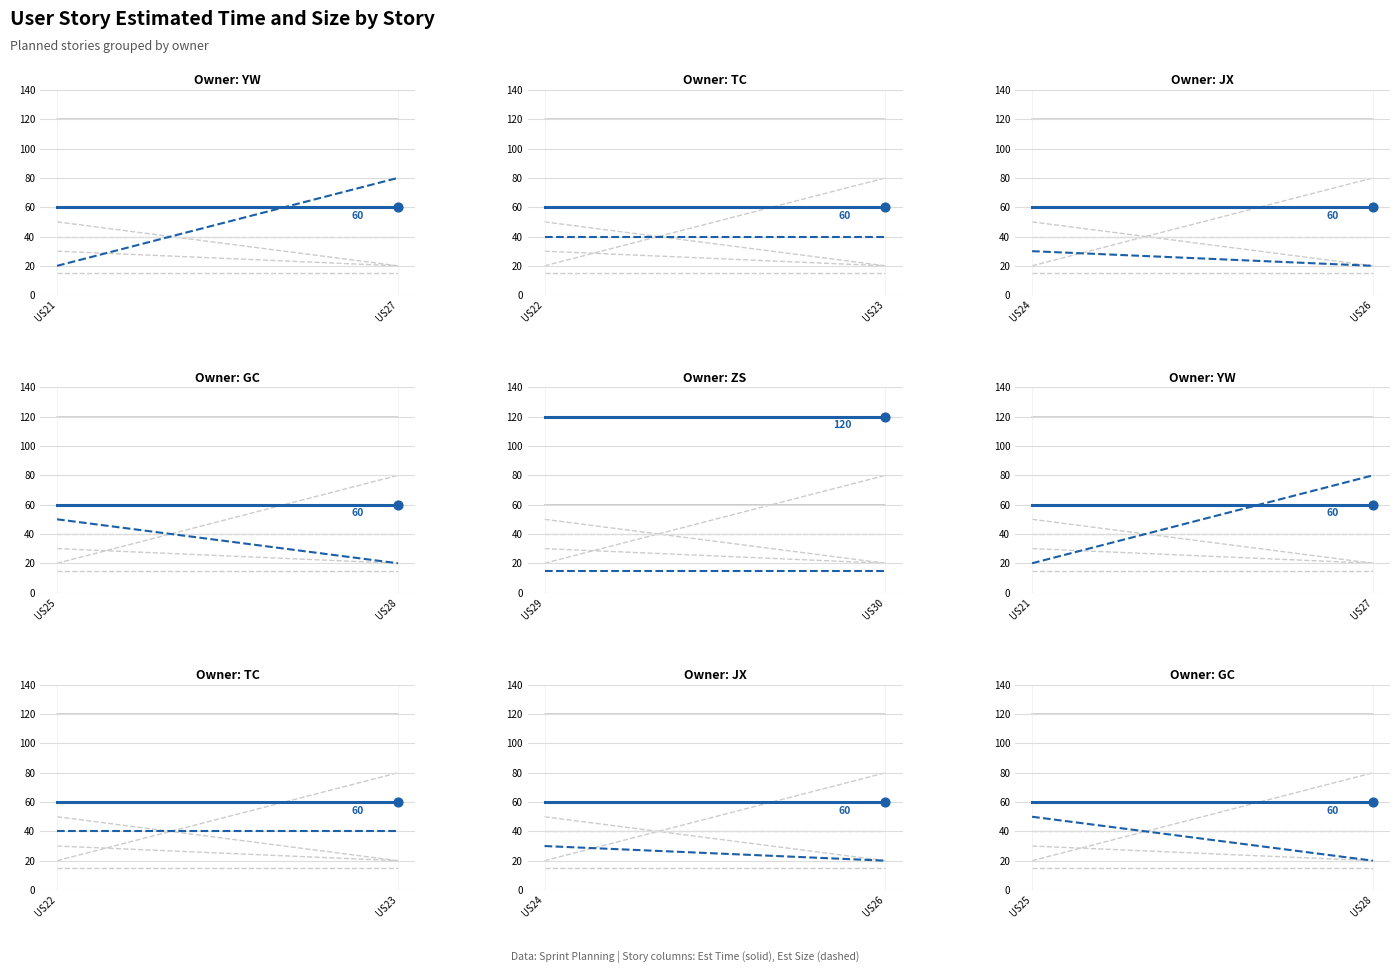

What are all the series names shown in the legend?

Est Time, Est Size